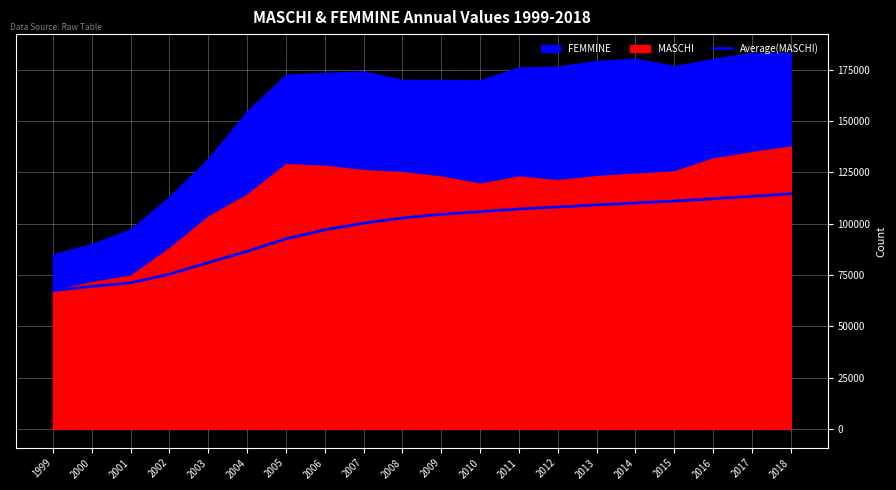

Reading left to right, list all the values displayed in this chart.

67341.0	69397.0	71139.0	75365.5	80963.4	86490.0	92544.1	96989.4	100214.7	102698.2	104532.6	105767.8	107085.8	108083.0	109083.4	110032.5	110936.8	112089.1	113281.4	114493.5